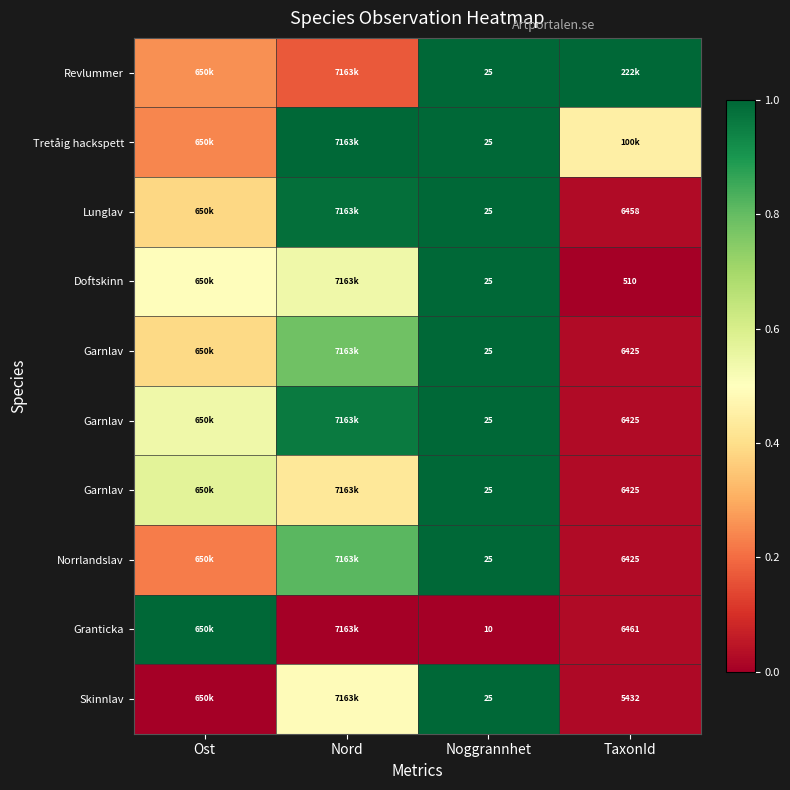

At how many categories does at least one series exceed 0?

4